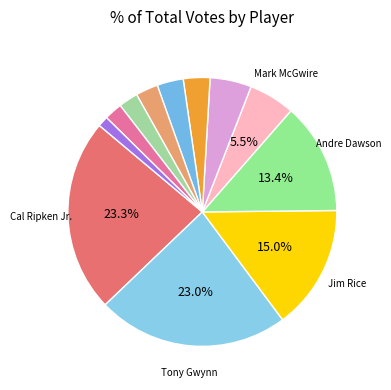

How many segments does this pie chart have?

12